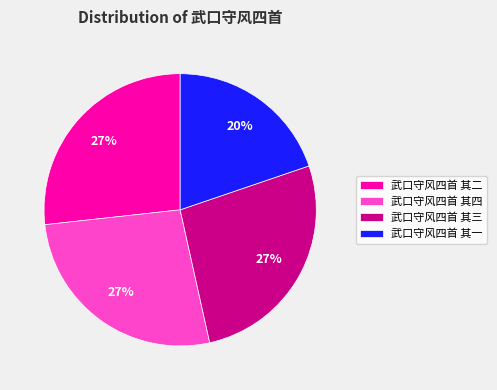

Is there a majority slice in this chart?

No